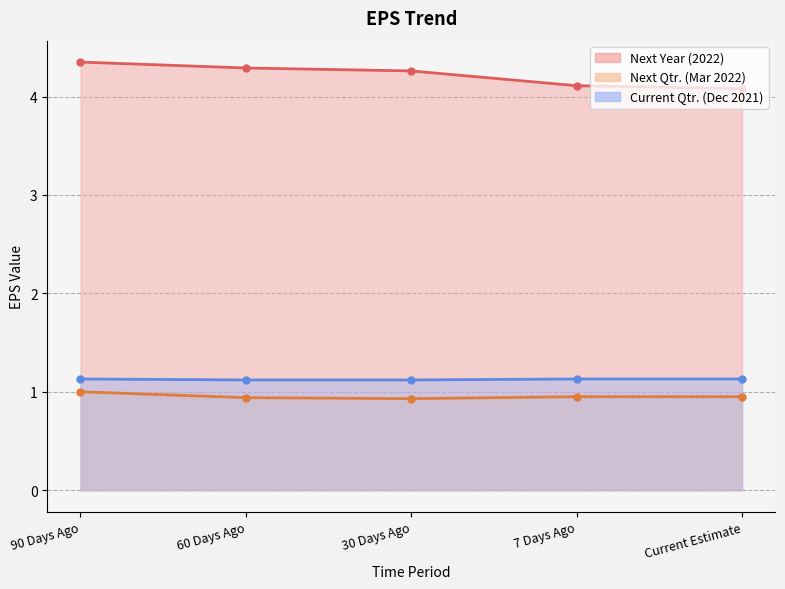

What are all the series names shown in the legend?

Next Year (2022), Next Qtr. (Mar 2022), Current Qtr. (Dec 2021)